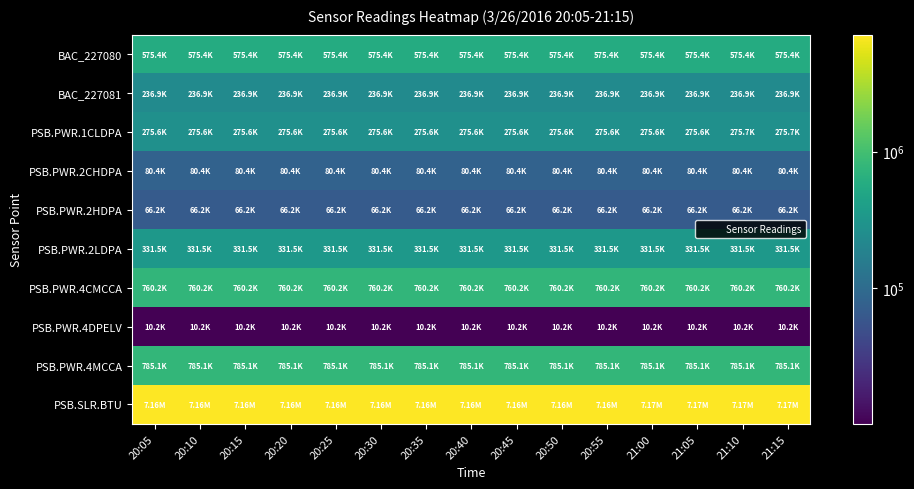

Which label corresponds to the smallest value in the chart?

20:05